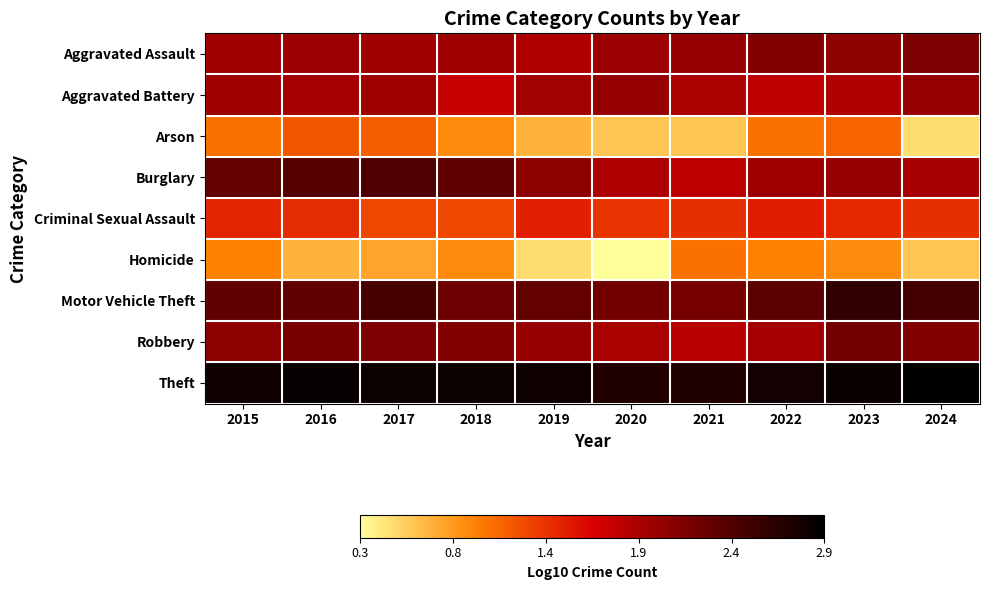

Which label corresponds to the smallest value in the chart?

2020